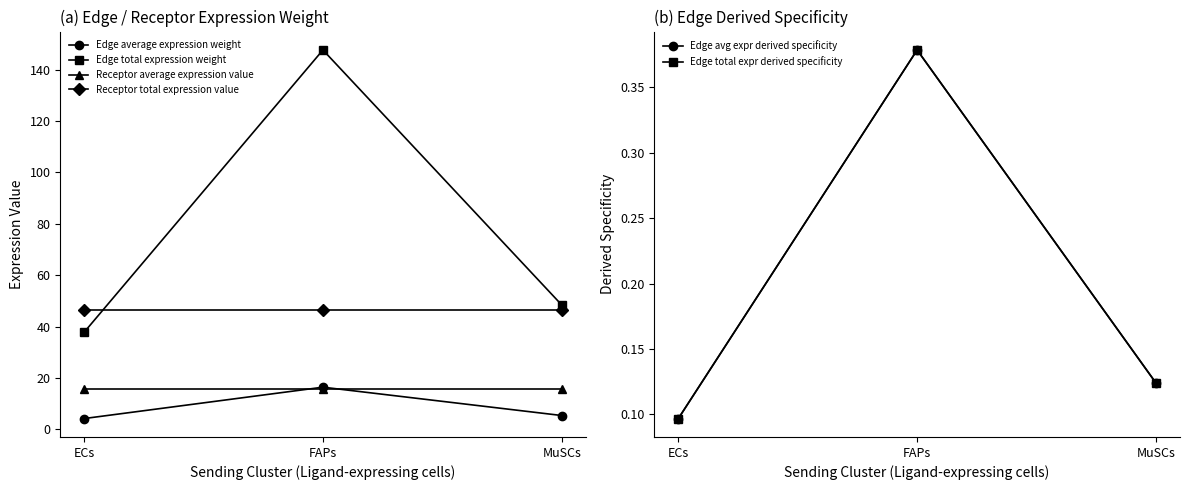

Which series has the widest spread of values?

Edge total expression weight